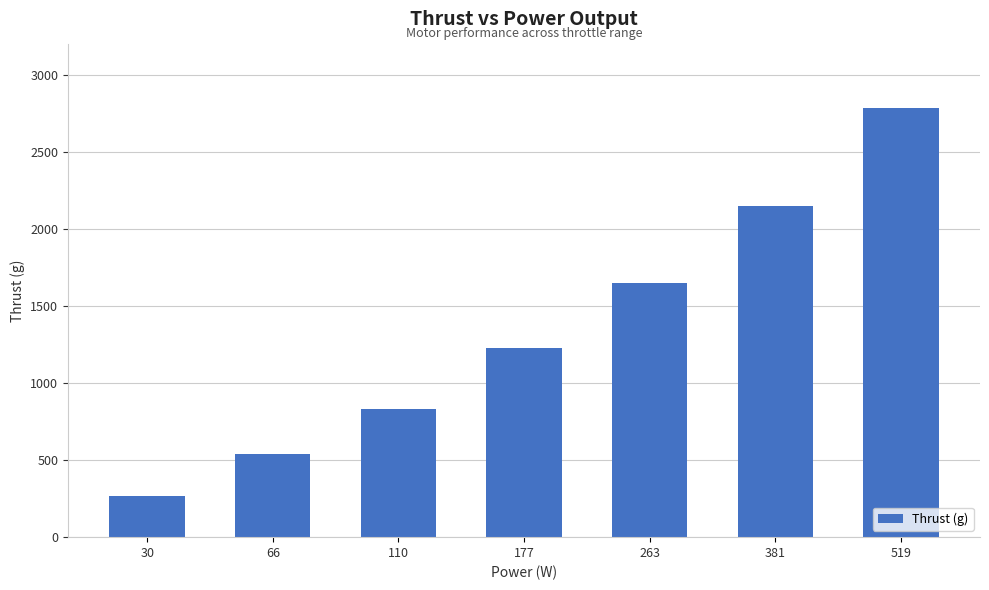

What is the ratio of the value at 66 to the value at 177?

0.4